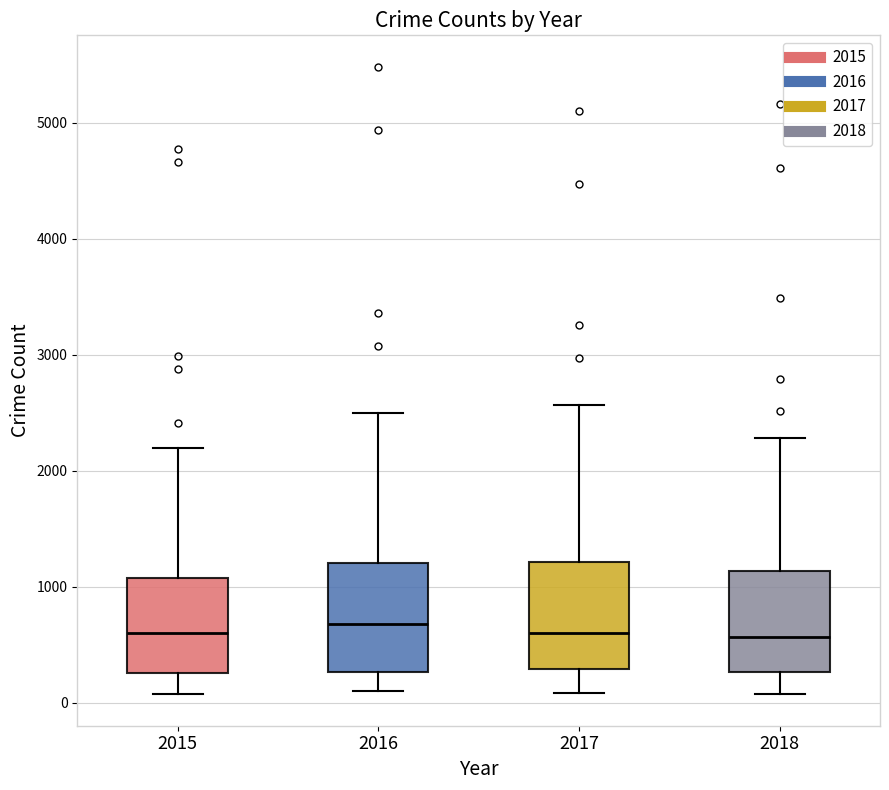

Where does the median line of the box at x = 2016 sit on the y-axis? The values are not printed on the chart, so give them approximately, as read against the axis.

700